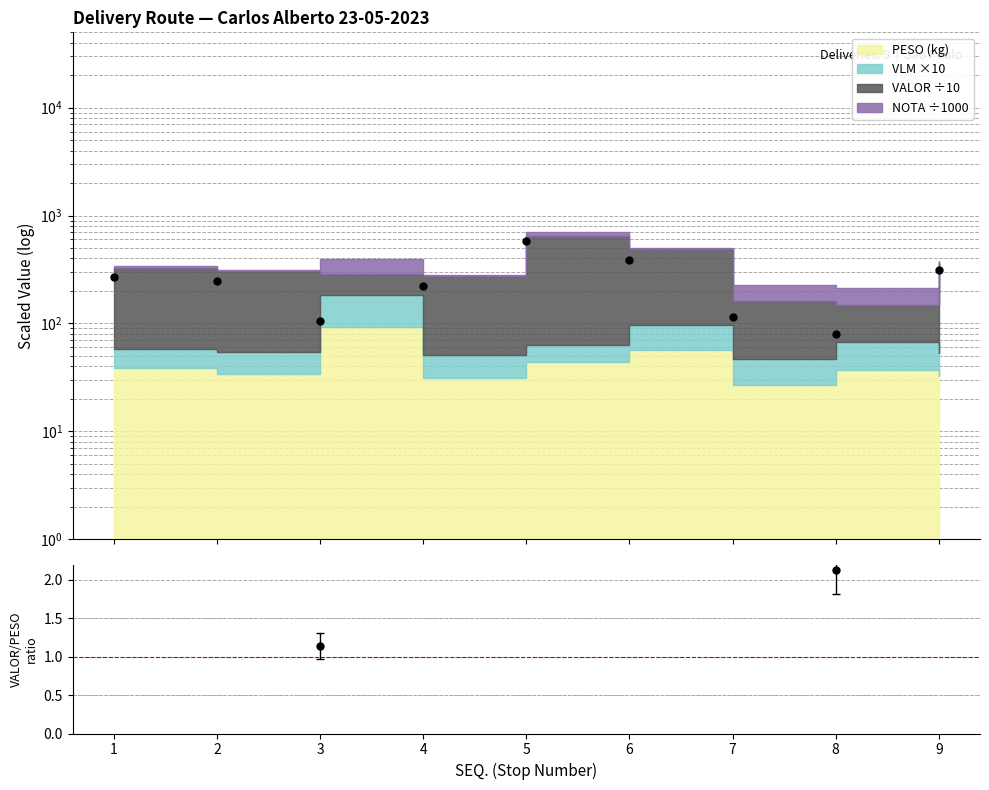

How many values are below 7?

4